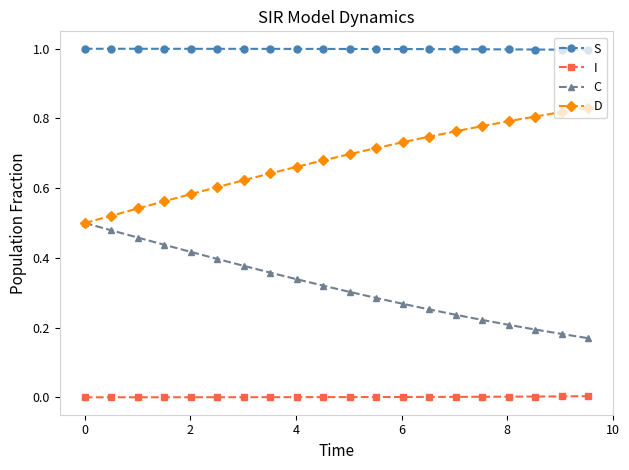

True or false: I and S cross at least once.

False